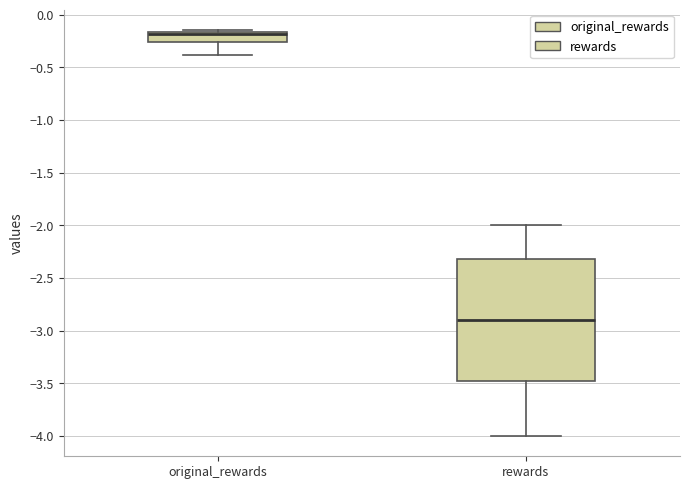

Reading left to right, transcribe this box plot: for each box, give where its median line is, the range the box spans, and where its two whiskers end, as read against the y-axis. The values are not printed on the chart, so give them approximately, as read against the axis.

original_rewards: median -0.20, box -0.25 to -0.15, whiskers -0.40 to -0.15 (just above the box's upper edge)
rewards: median -2.90, box -3.45 to -2.30, whiskers -4.00 to -2.00